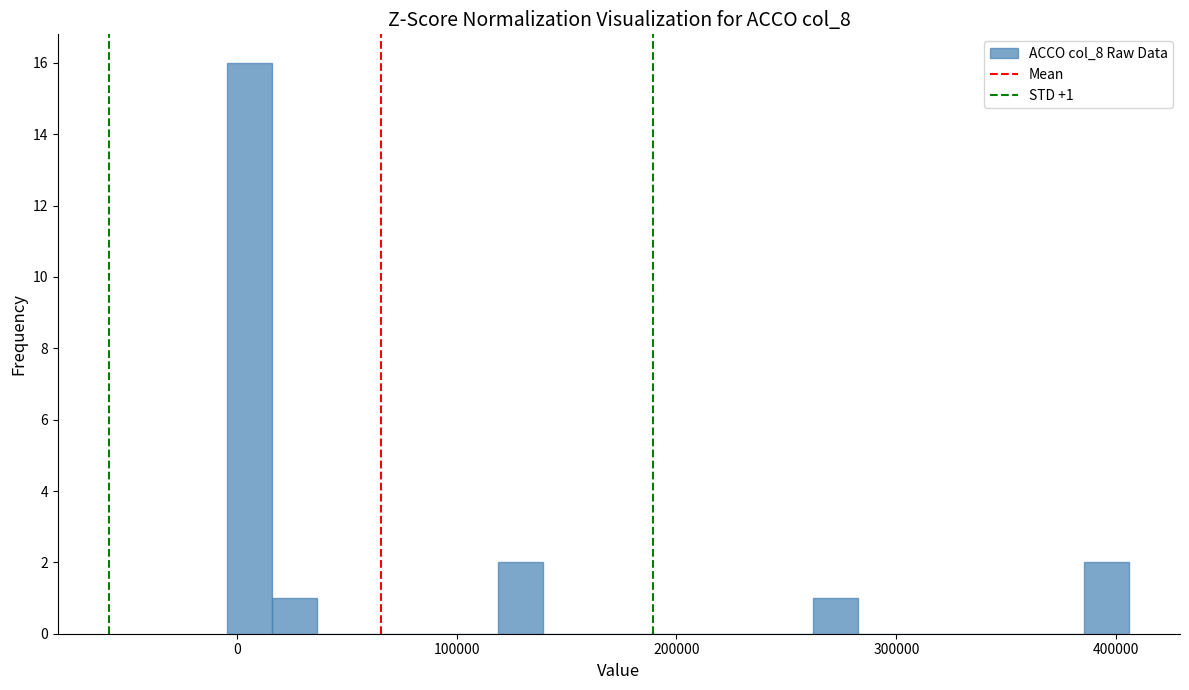

Around what value on the x-axis is the tallest bar? Give the approximate position of its centre, as read against the axis.

10000